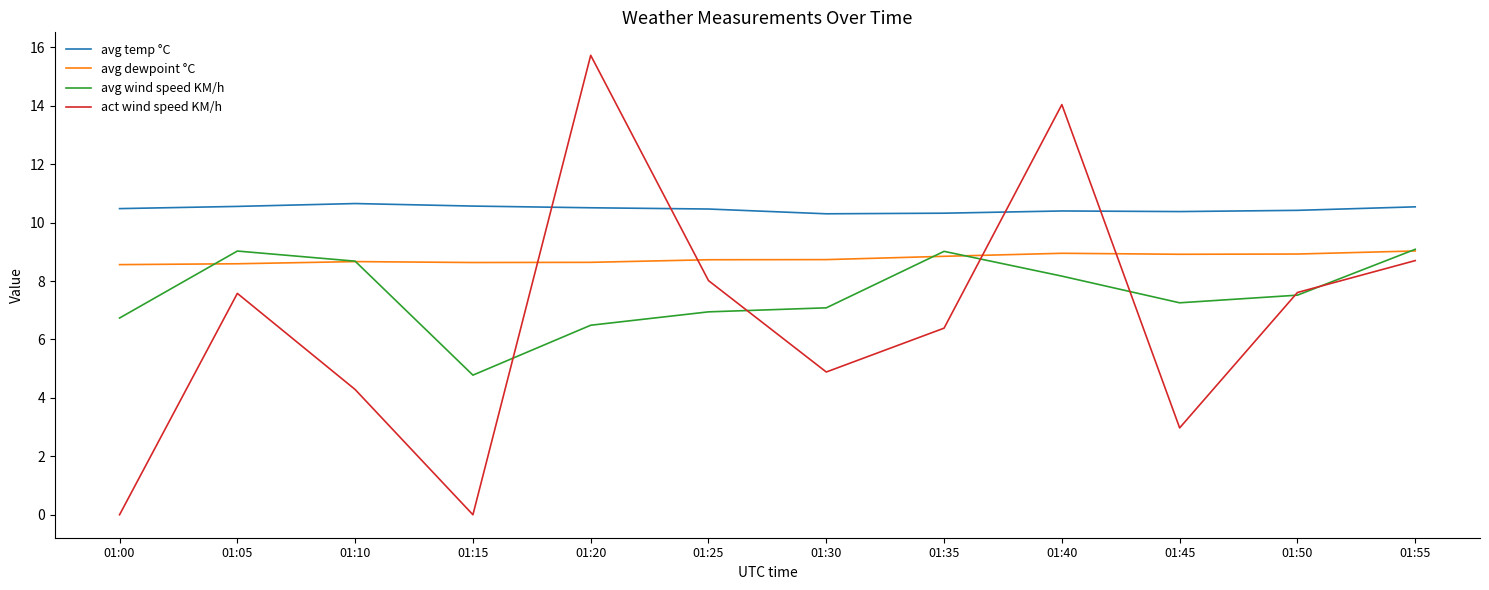

Which label corresponds to the largest value in the chart?

01:20